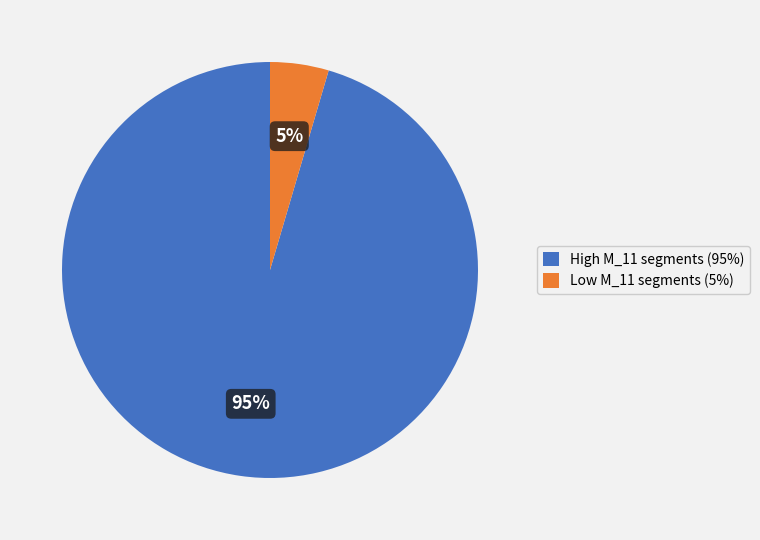

To the nearest percent, what portion does Low M_11 segments (5%) represent?

5%